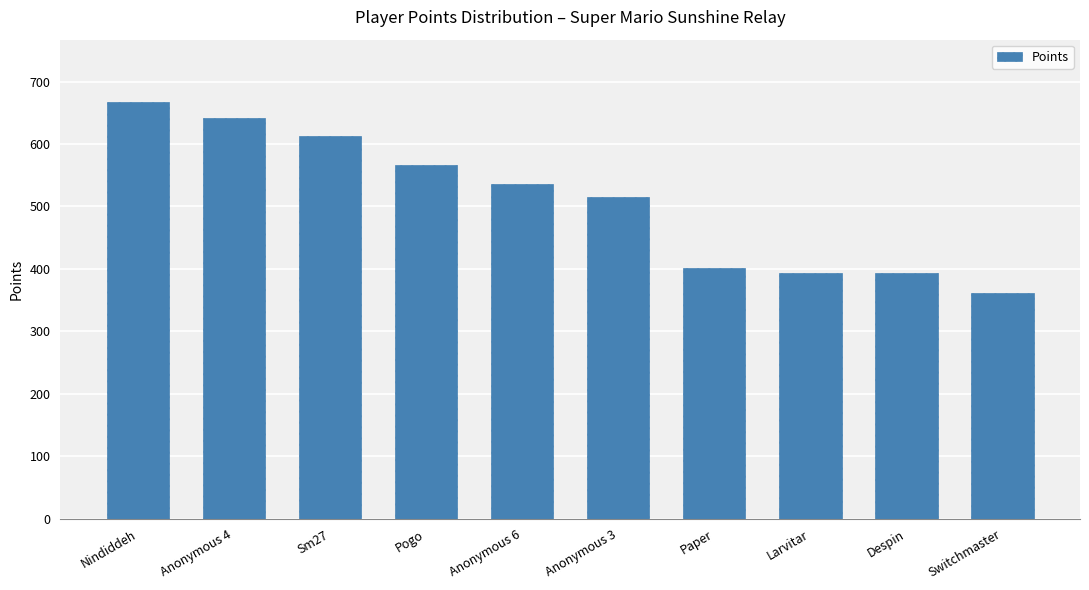

Which label corresponds to the largest value in the chart?

Nindiddeh